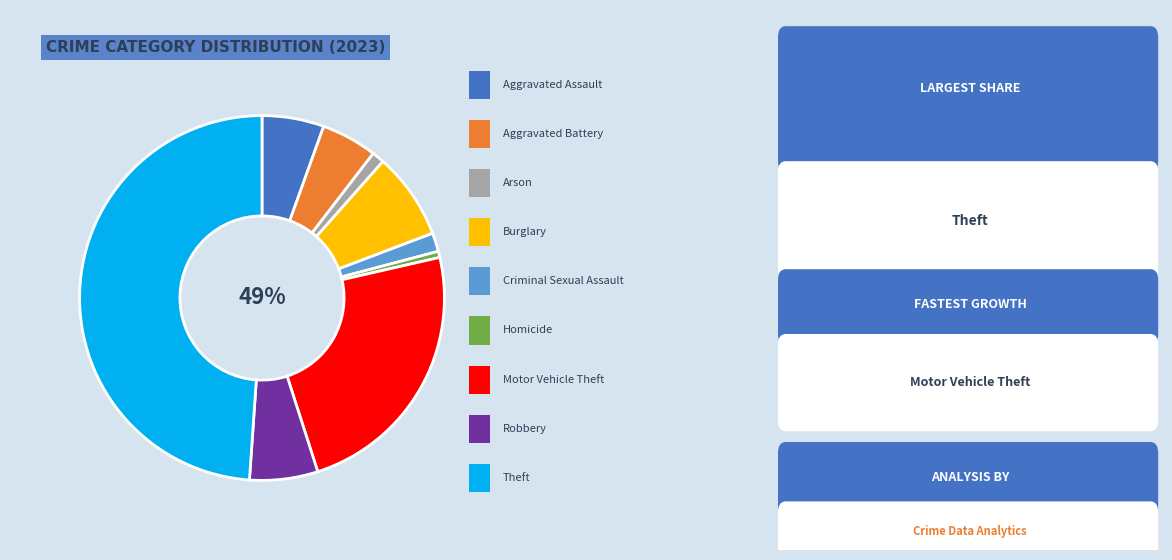

Is there any slice that represents more than half of the pie?

No